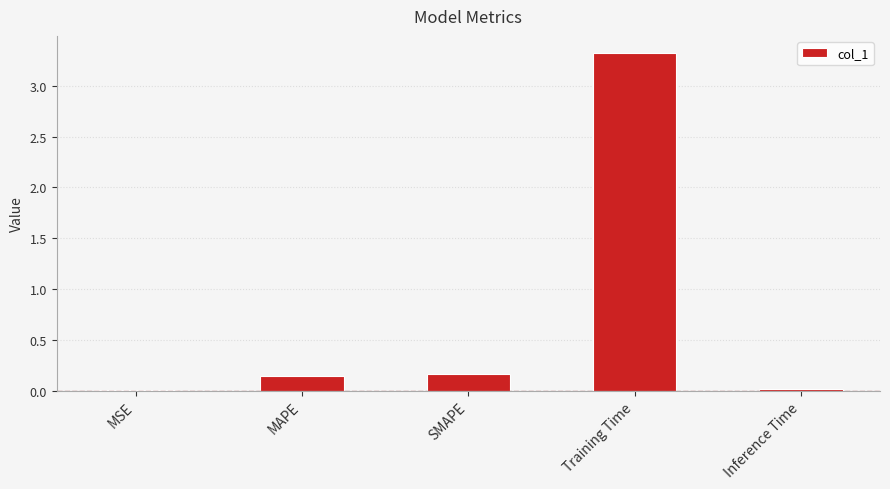

True or false: the data shows 0.0 at MSE.

True